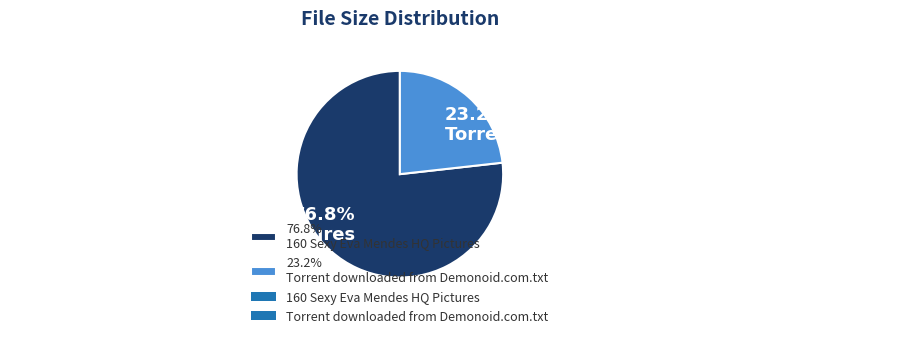

What is the ratio of the value at 23.2% Torrent downloaded from Demonoid.com.txt to the value at 76.8% 160 Sexy Eva Mendes HQ Pictures?

0.3